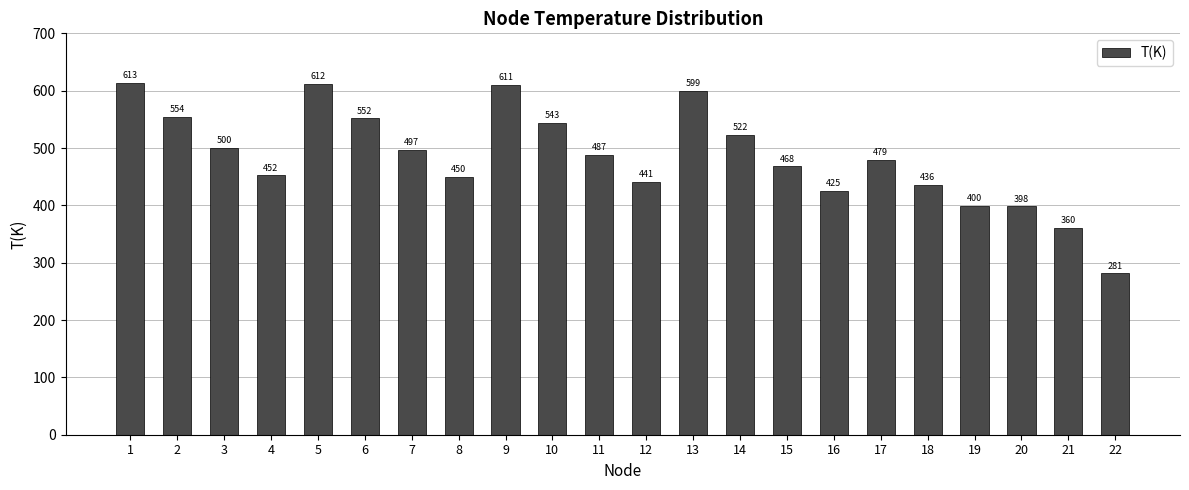

What is the greatest value displayed?

612.9